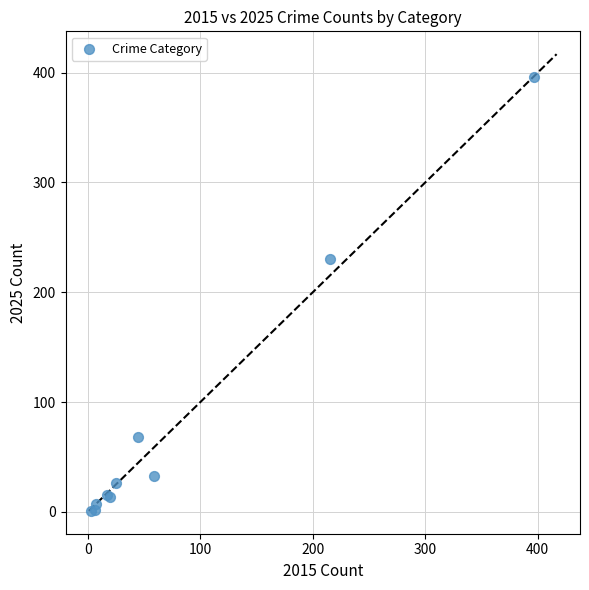

What Y value in the scatter plot is closest to 198?

230